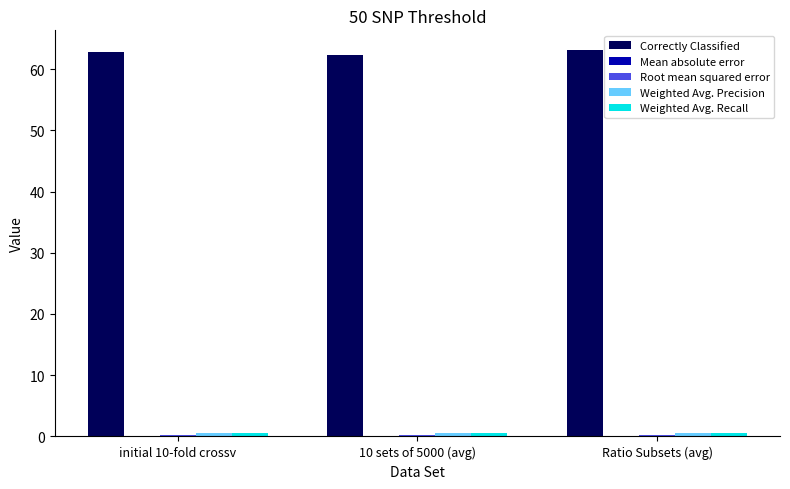

Which series has the largest total across all categories?

Correctly Classified